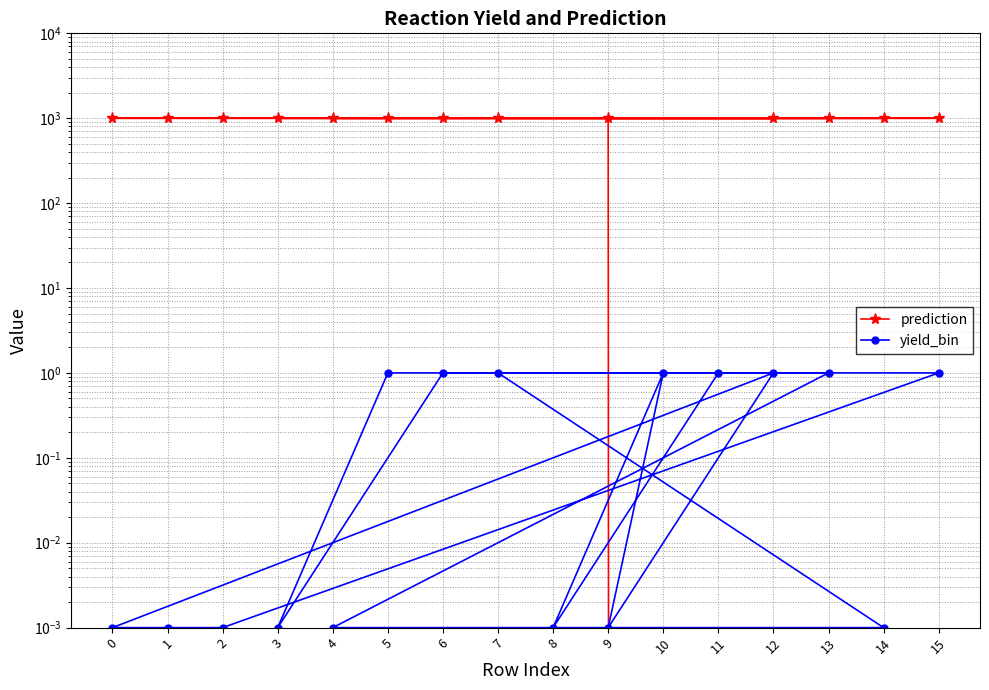

Which series ends up on top after the final intersection of yield_bin and prediction?

yield_bin